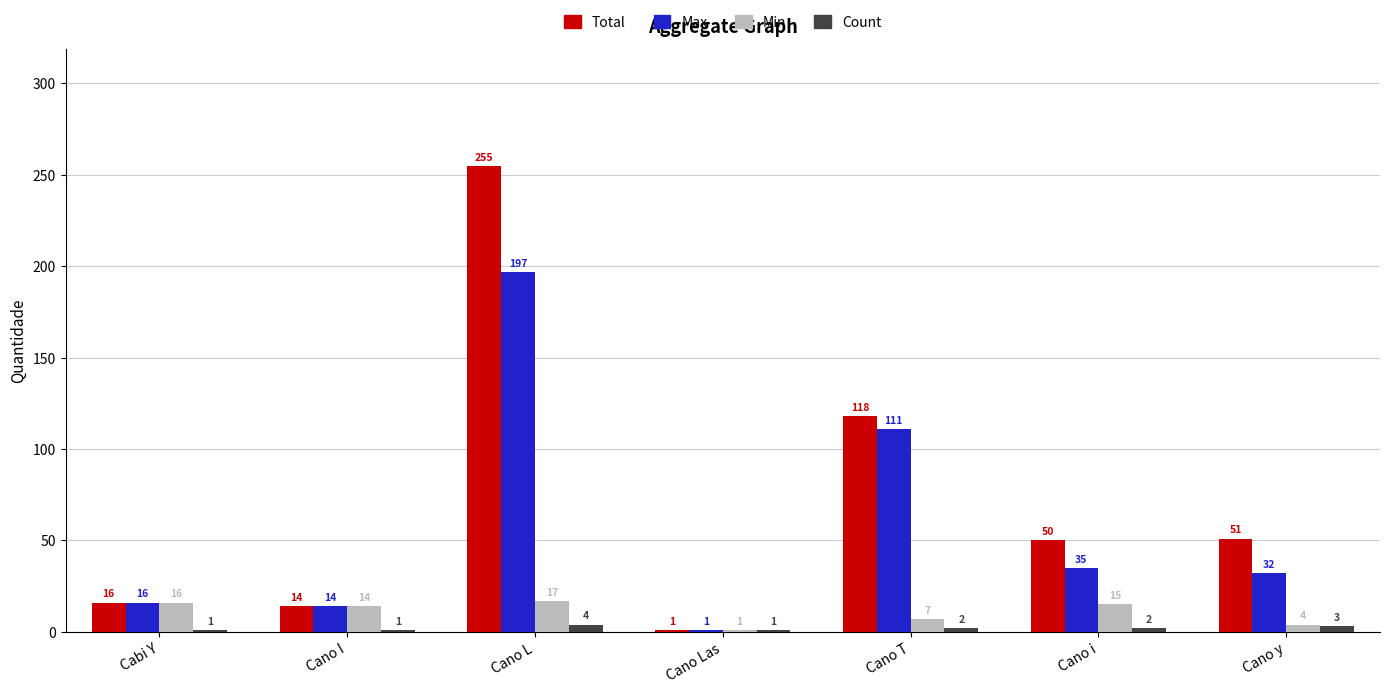

True or false: Total has a value of 1 at Cano Las.

True